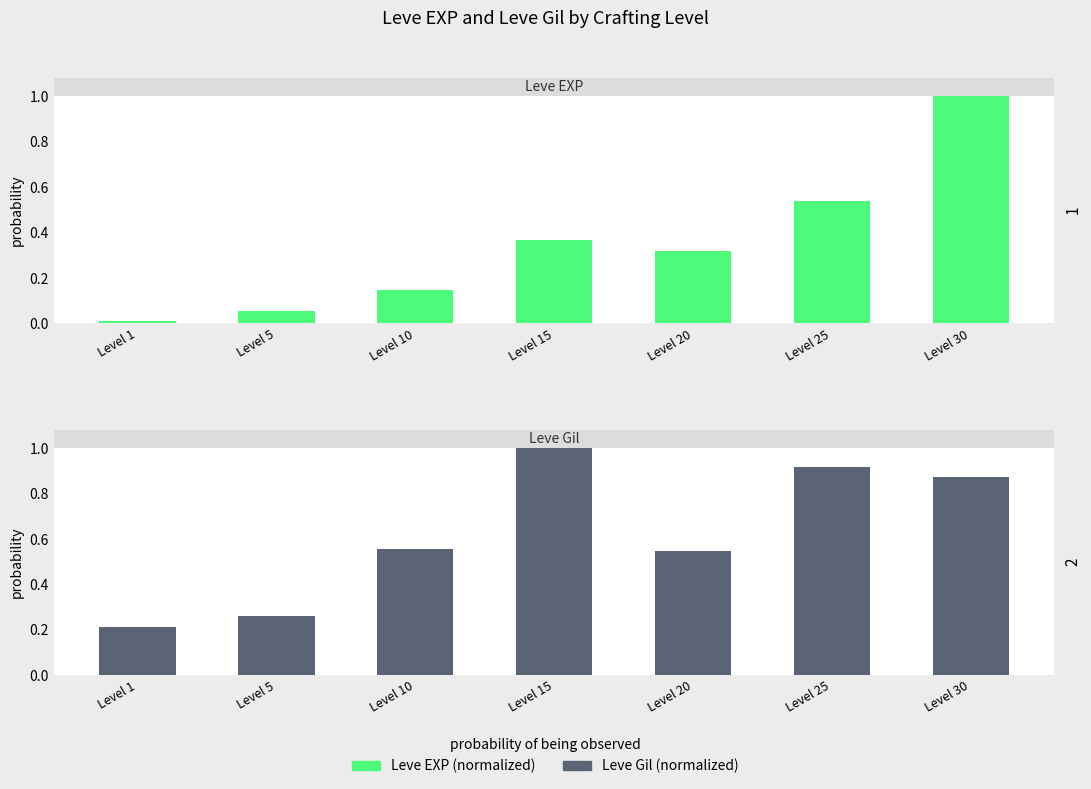

Does the chart contain stacked bars?

No